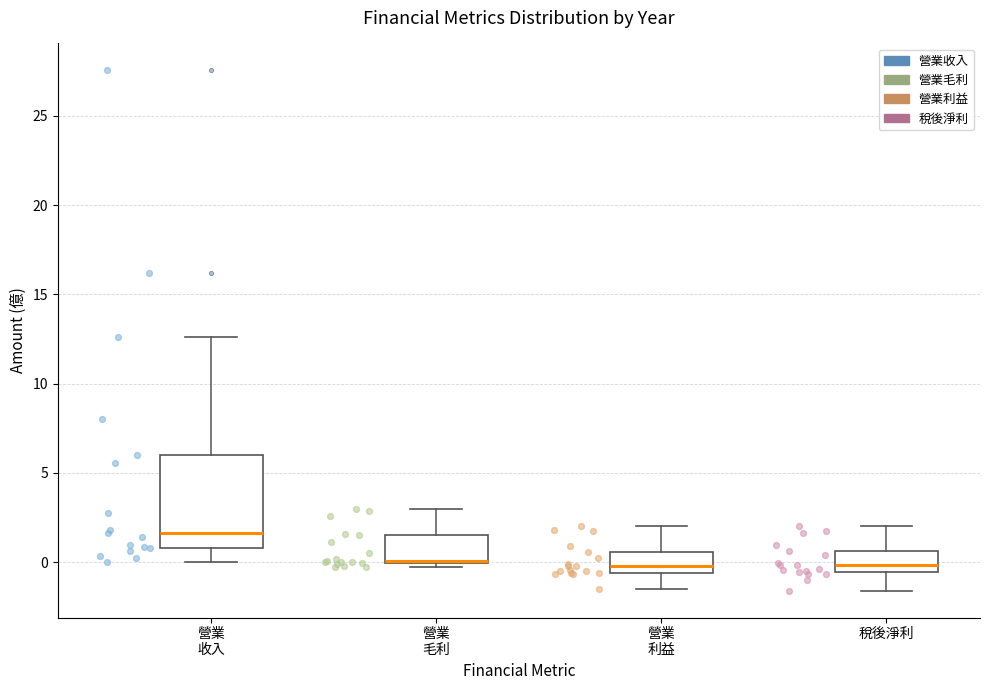

Reading left to right, transcribe this box plot: for each box, give where its median line is, the range the box spans, and where its two whiskers end, as read against the y-axis. The values are not printed on the chart, so give them approximately, as read against the axis.

營業 收入: median 1.5, box 1.0 to 6.0, whiskers 0.0 to 12.5
營業 毛利: median 0.0 (drawn on the box's lower edge), box 0.0 to 1.5, whiskers -0.5 to 3.0
營業 利益: median 0.0, box -0.5 to 0.5, whiskers -1.5 to 2.0
稅後淨利: median 0.0, box -0.5 to 0.5, whiskers -1.5 to 2.0